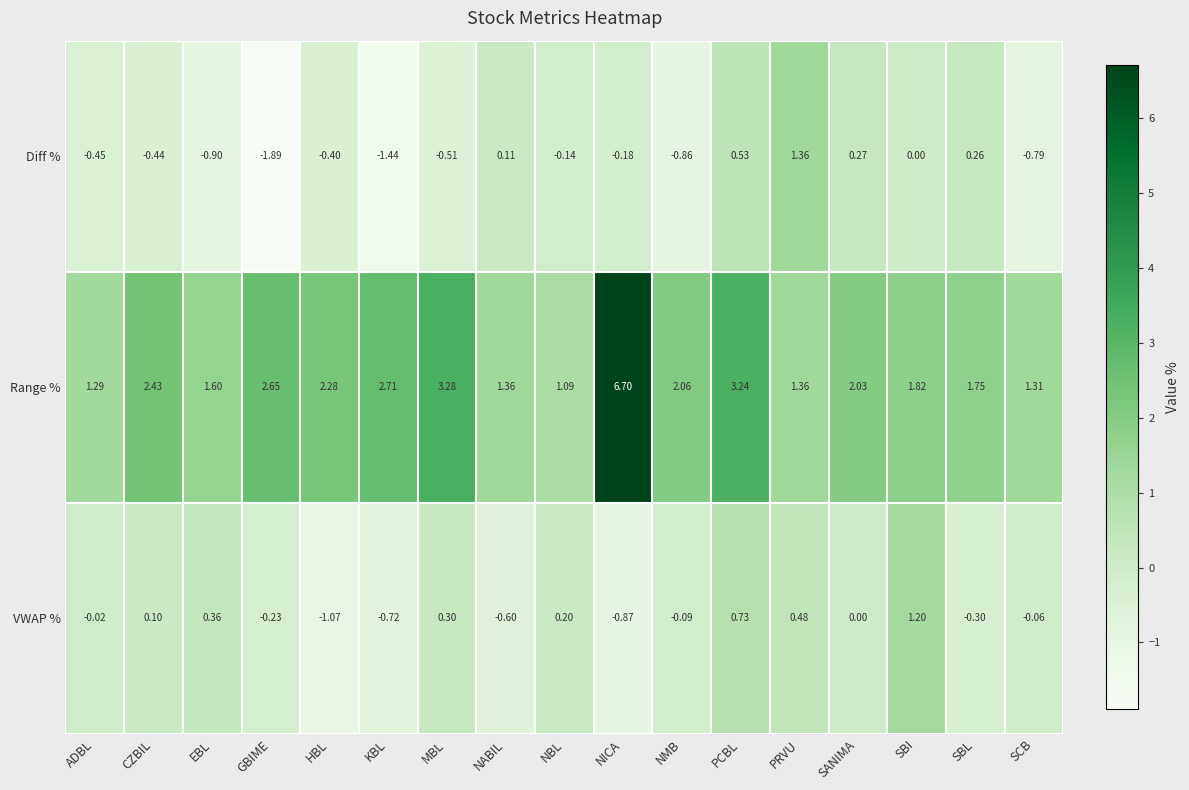

At which category does the chart reach its minimum across all series?

GBIME